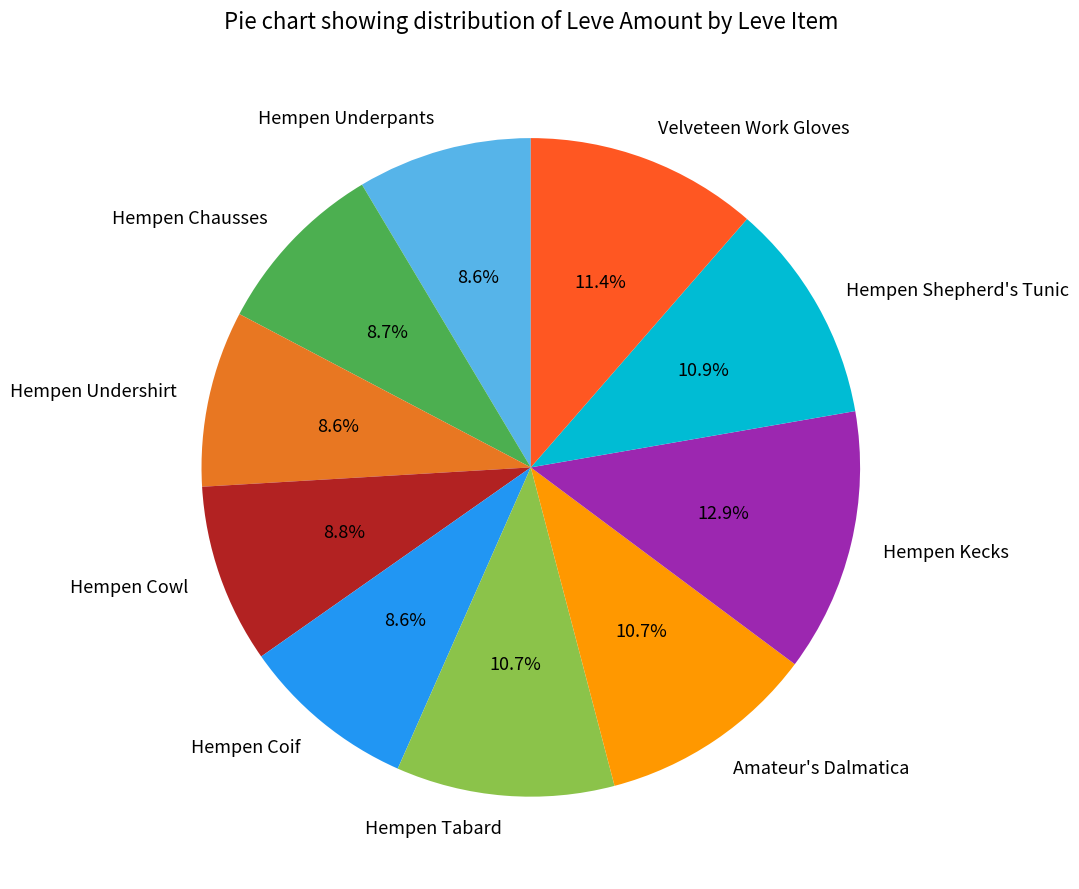

The Hempen Undershirt slice represents 14% of the pie. True or false?

False